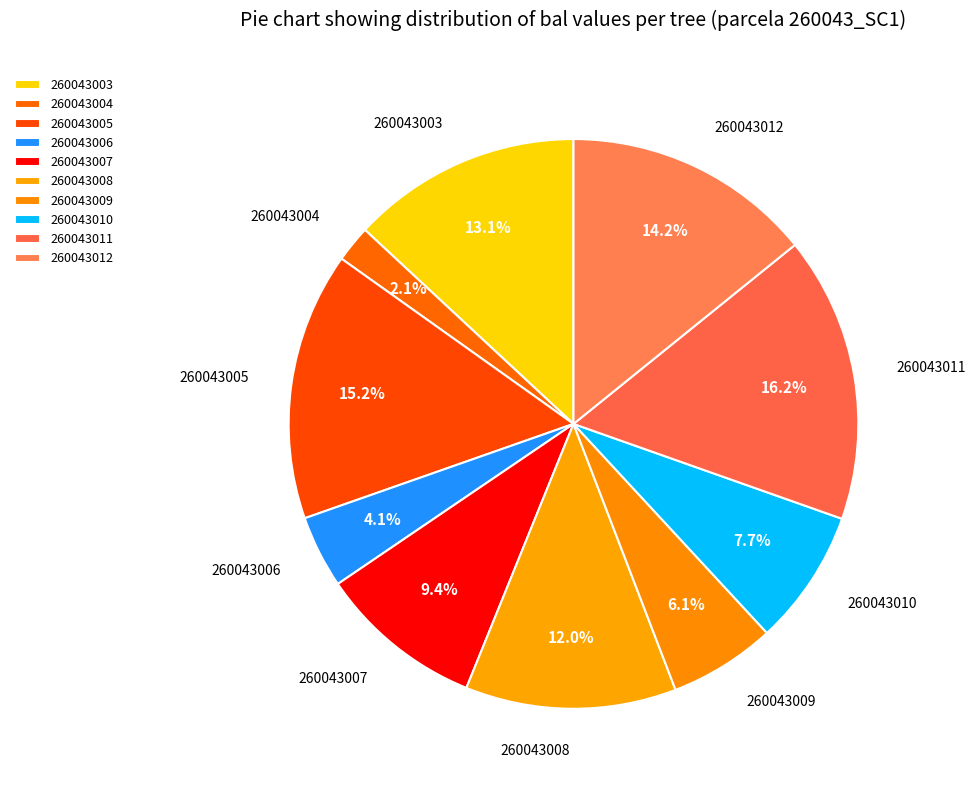

Is there any slice that represents more than half of the pie?

No